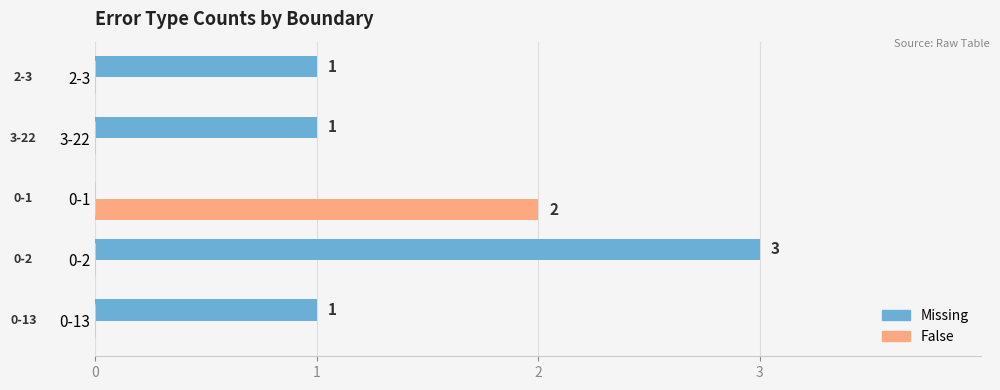

True or false: Missing has a value of 3 at 0-2.

True